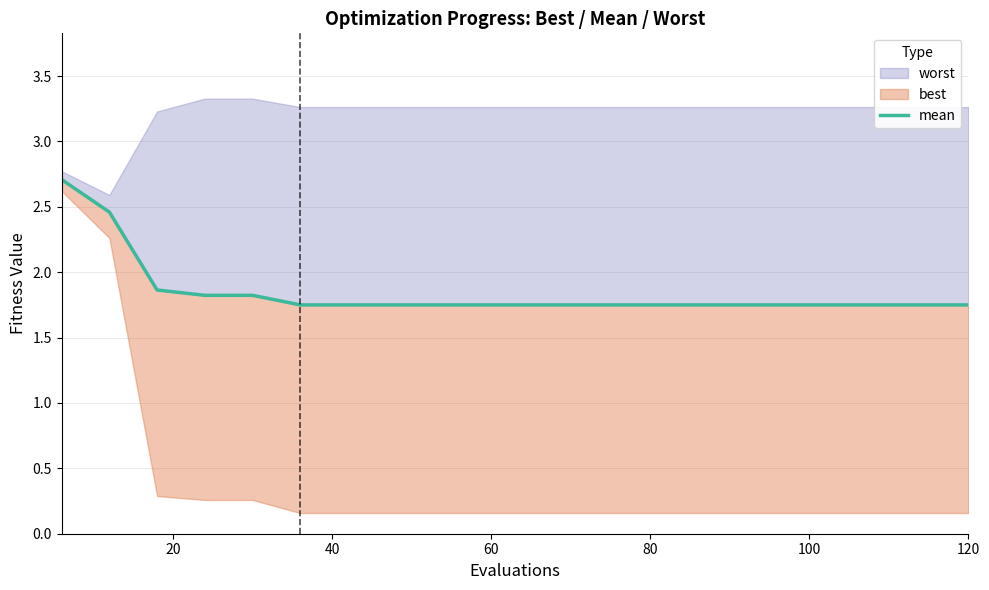

What is the difference between the second highest and second lowest values?

0.7